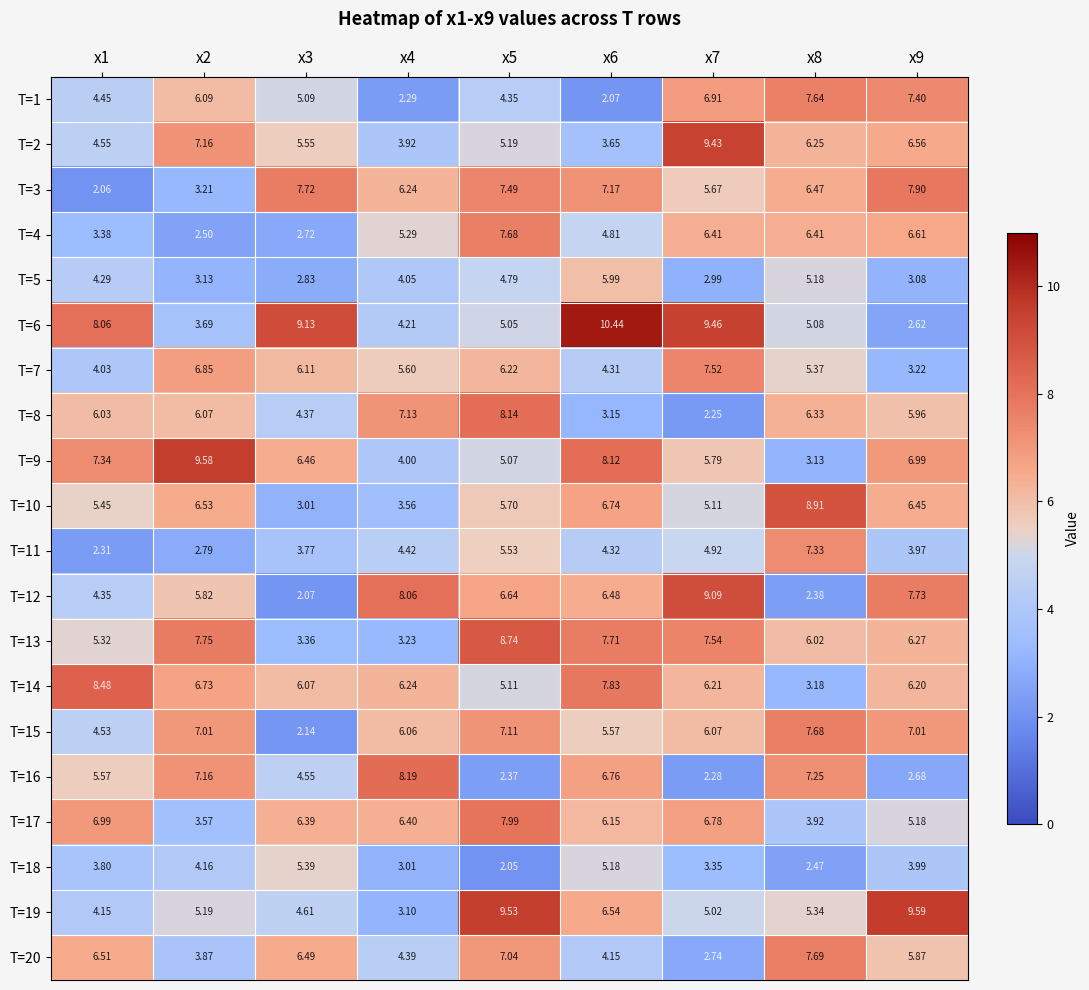

Is the value of T=3 at x8 greater than the value of T=11 at x8?

No